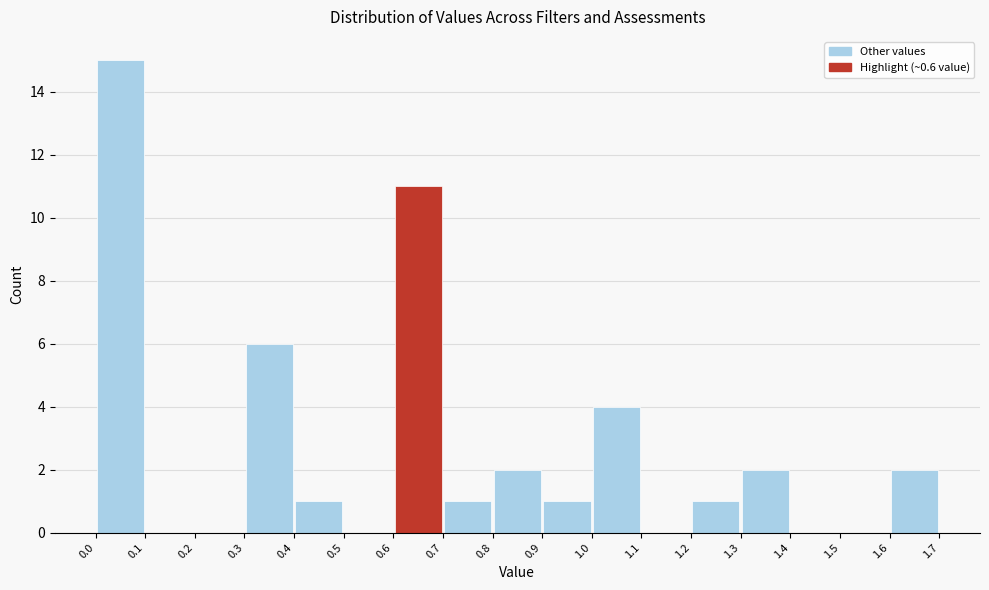

Reading left to right, transcribe this chart: for each bar, give the range it covers on the x-axis and its height. The values are not printed on the chart, so give them approximately, as read against the axis.

0.0 to 0.1: 15
0.1 to 0.2: 0
0.2 to 0.3: 0
0.3 to 0.4: 6
0.4 to 0.5: 1
0.5 to 0.6: 0
0.6 to 0.7: 11
0.7 to 0.8: 1
0.8 to 0.9: 2
0.9 to 1.0: 1
1.0 to 1.1: 4
1.1 to 1.2: 0
1.2 to 1.3: 1
1.3 to 1.4: 2
1.4 to 1.5: 0
1.5 to 1.6: 0
1.6 to 1.7: 2